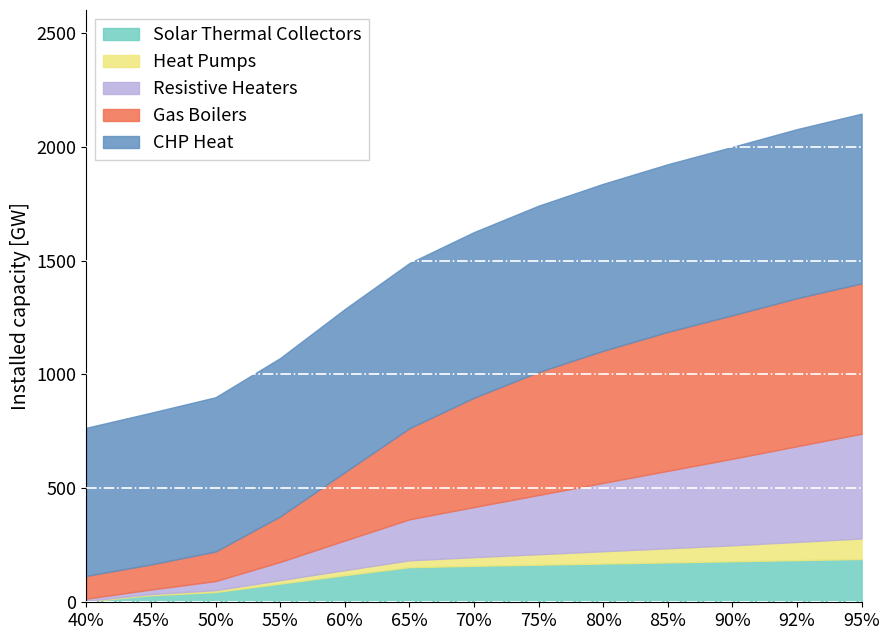

List the series in order of their peak value, highest first.

CHP Heat, Gas Boilers, Resistive Heaters, Solar Thermal Collectors, Heat Pumps